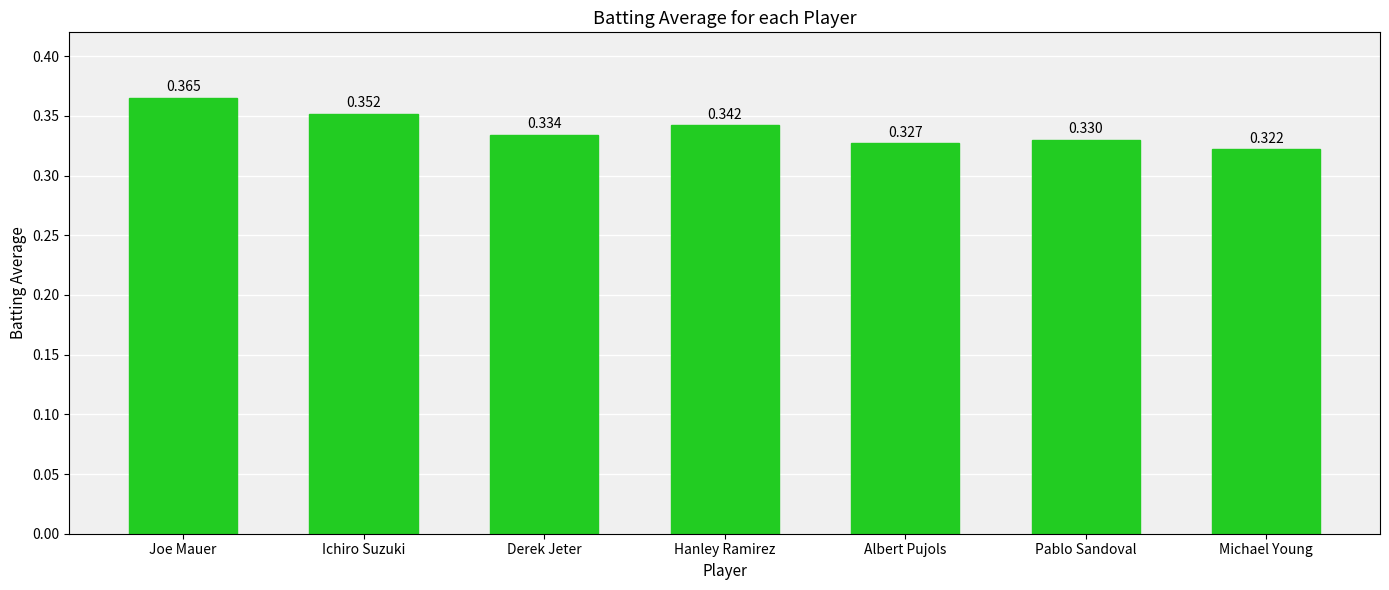

Are the bars horizontal?

No